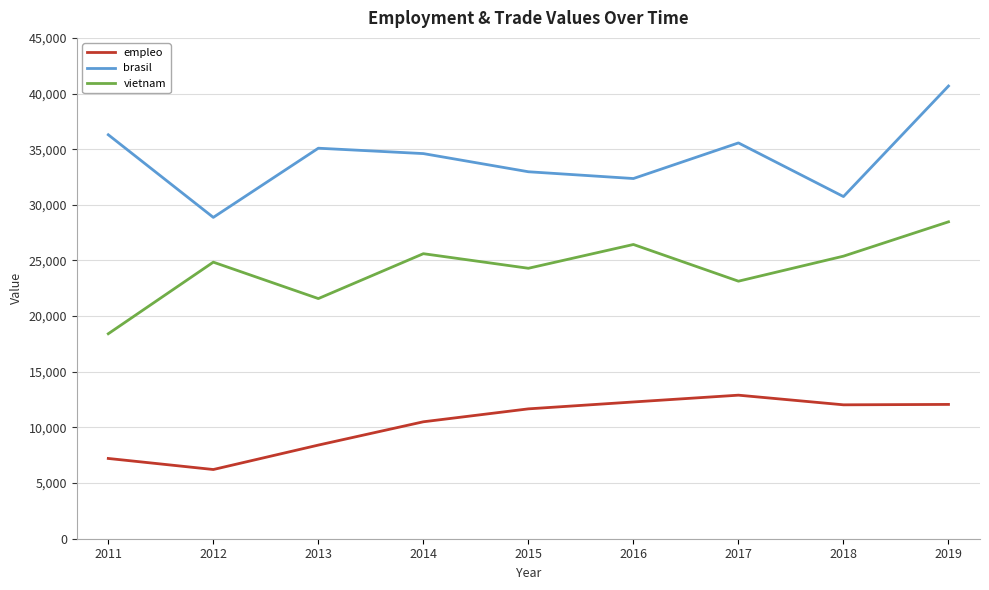

List the series in order of their peak value, lowest first.

empleo, vietnam, brasil